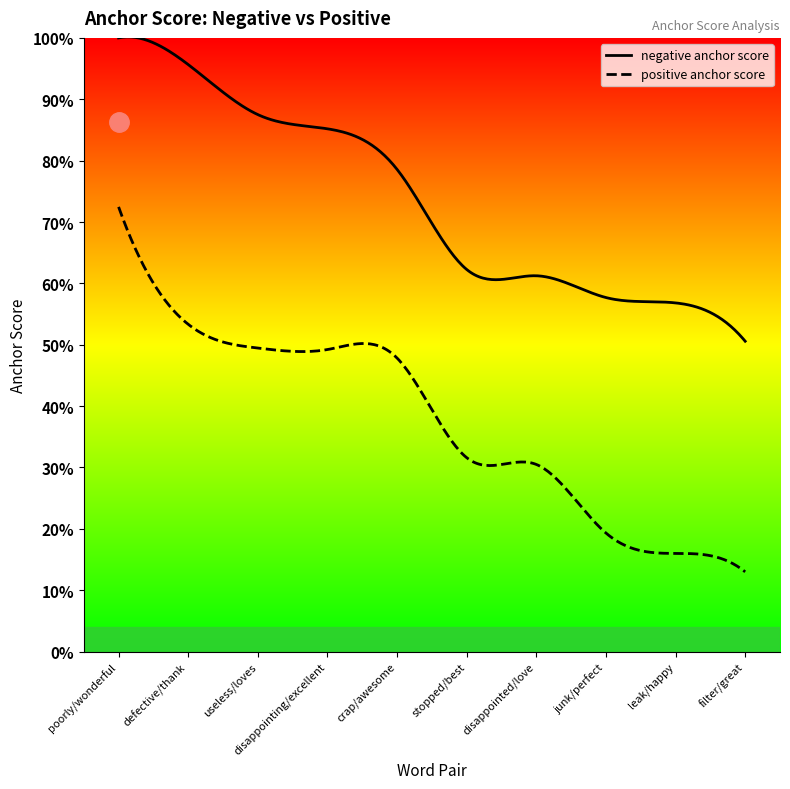

At how many categories does at least one series exceed 0?

10